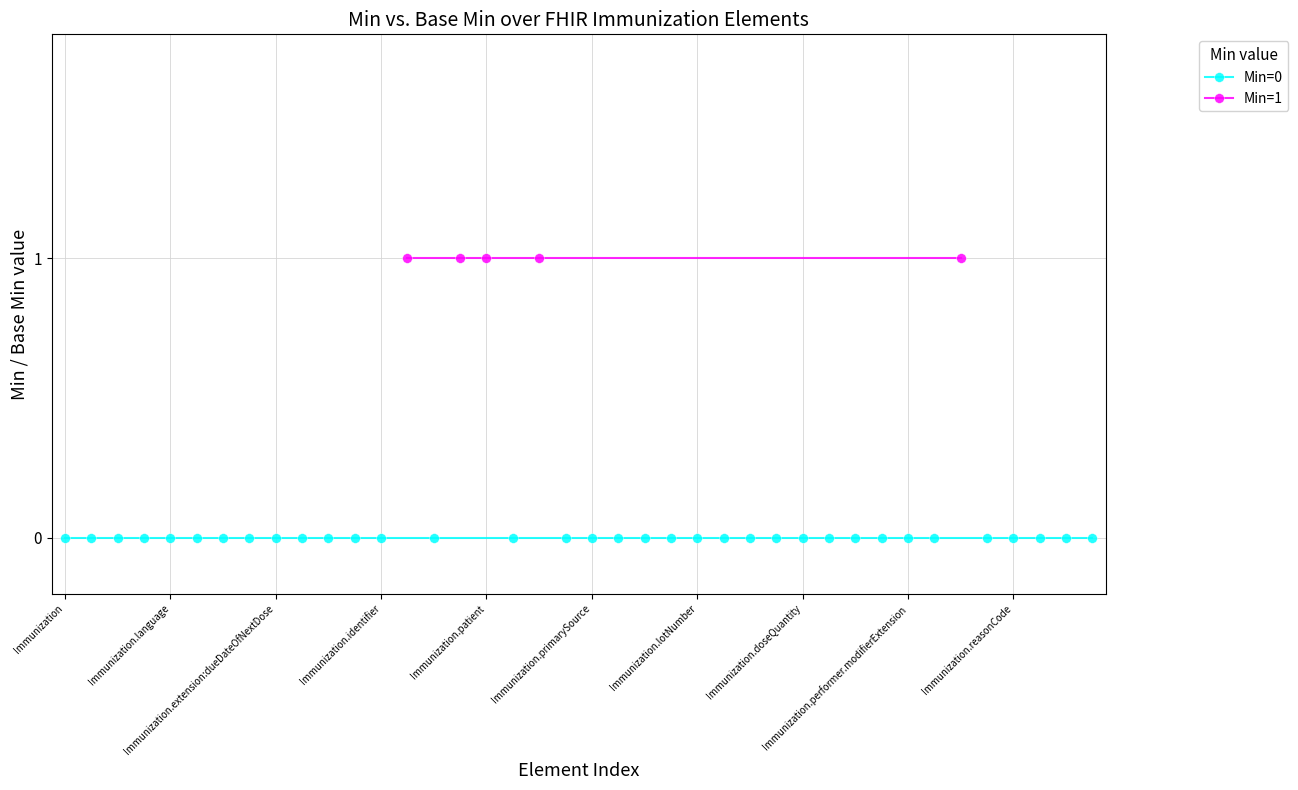

What position from the left is Immunization.extension?

8